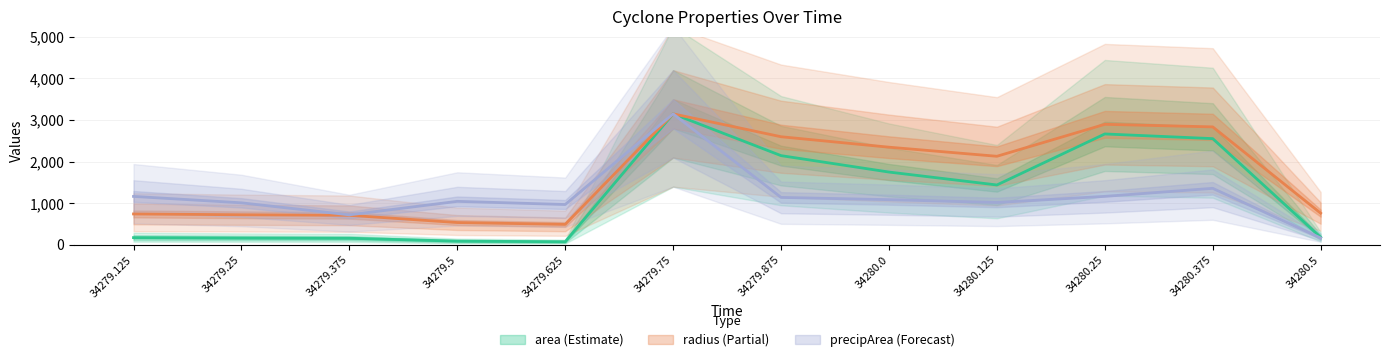

At which category does the chart reach its peak across all series?

34279.75